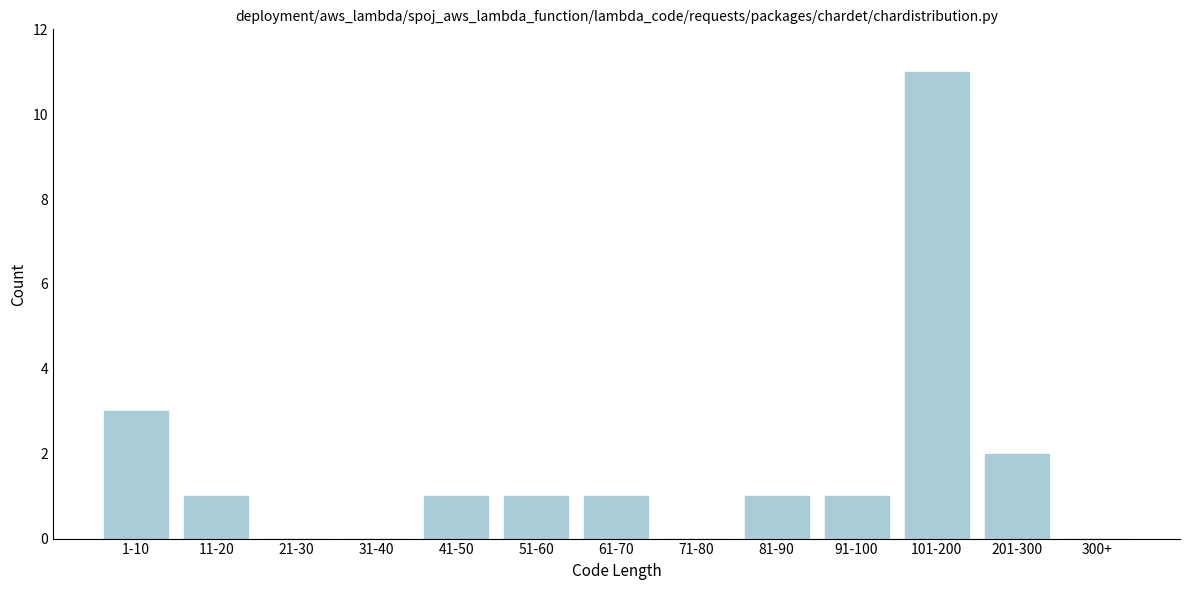

Reading left to right, list all the values displayed in this chart.

1-10=3	11-20=1	21-30=0	31-40=0	41-50=1	51-60=1	61-70=1	71-80=0	81-90=1	91-100=1	101-200=11	201-300=2	300+=0